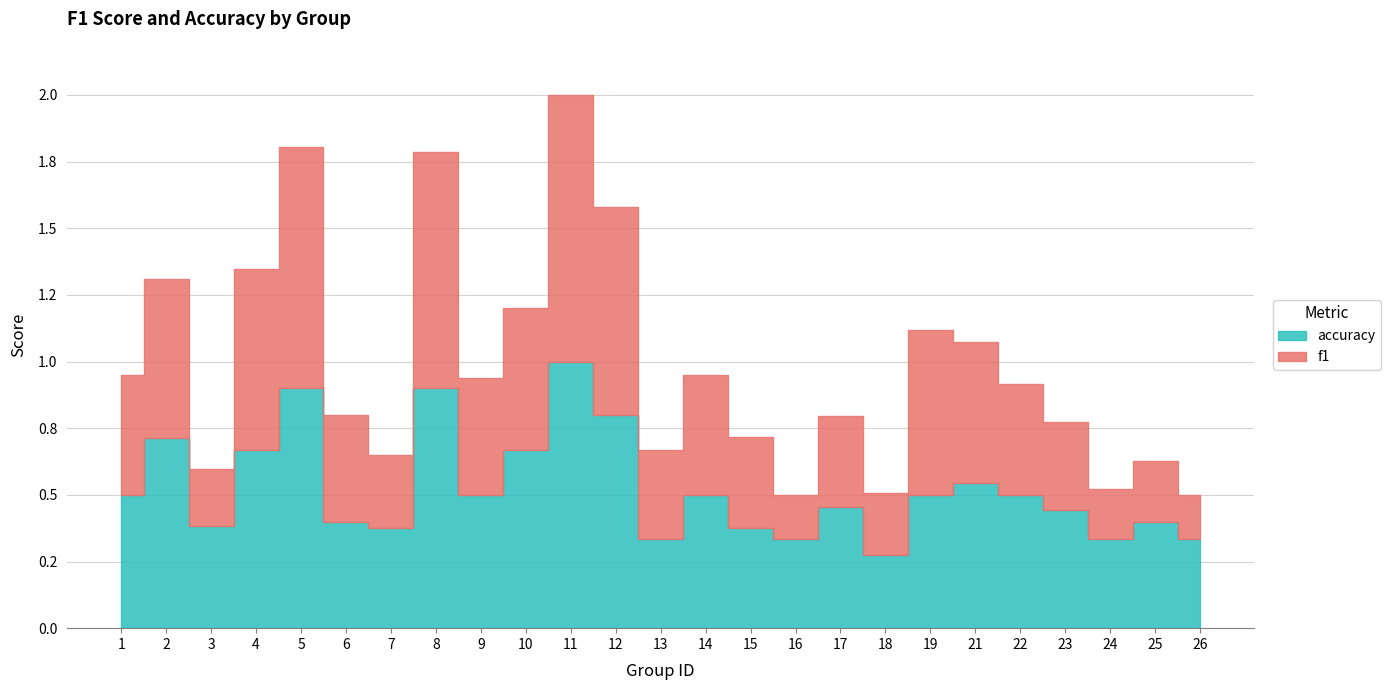

At which category does f1 reach its first local valley?

3